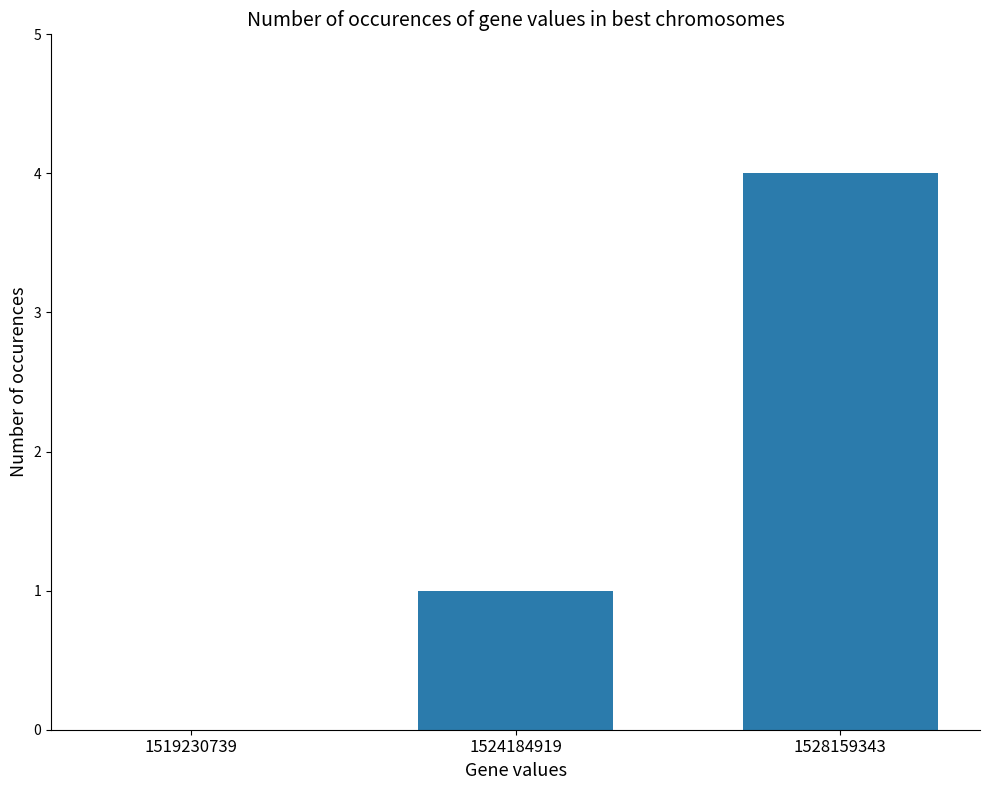

What is the change in value from 1524184919 to 1528159343?

+3